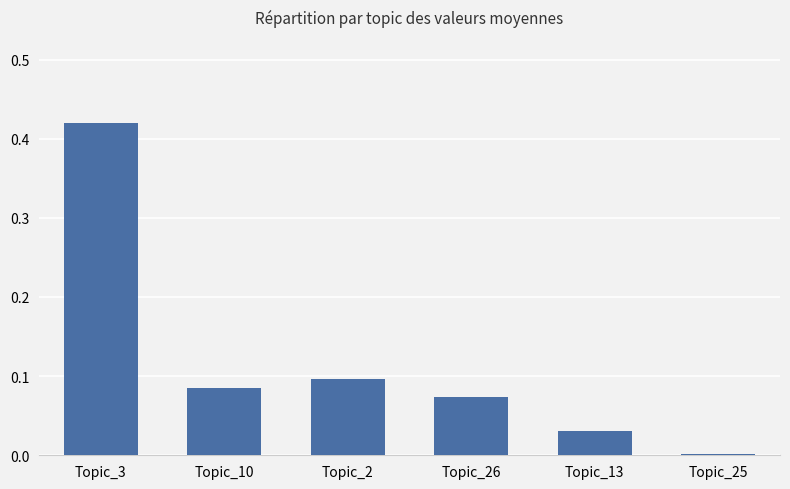

Which label corresponds to the smallest value in the chart?

Topic_25